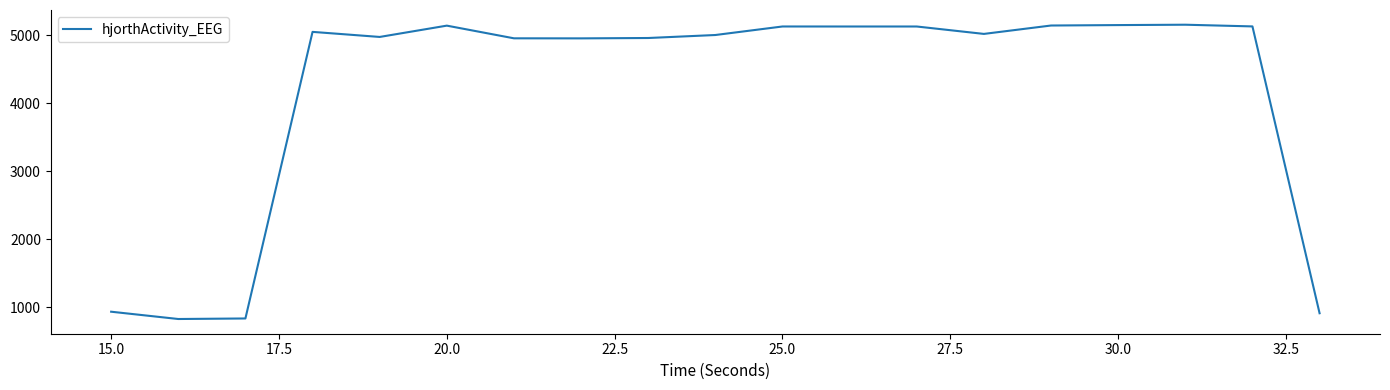

Is this an area chart (filled region under the line)?

No